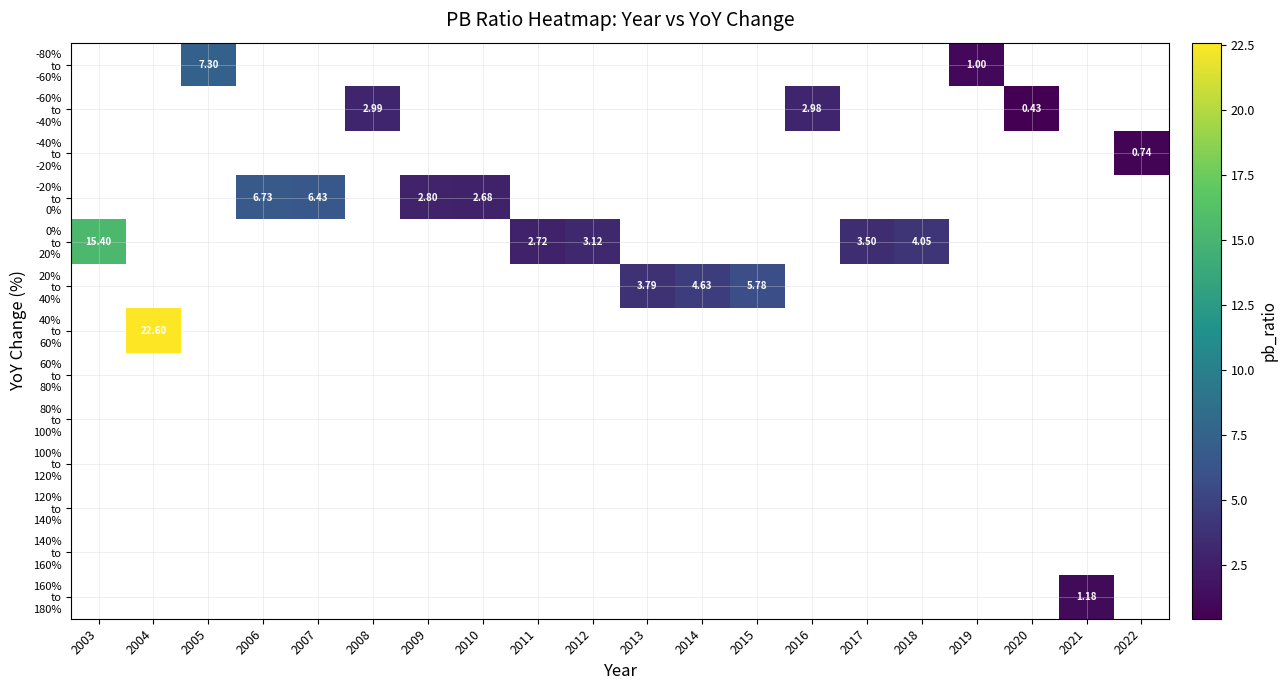

Which has a higher value, 2022 or 2012?

2012